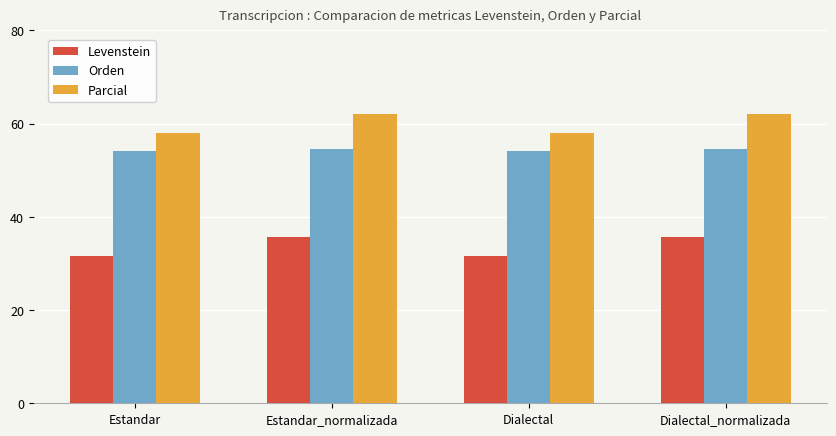

What is the difference between the highest and lowest values at Estandar_normalizada?

26.4